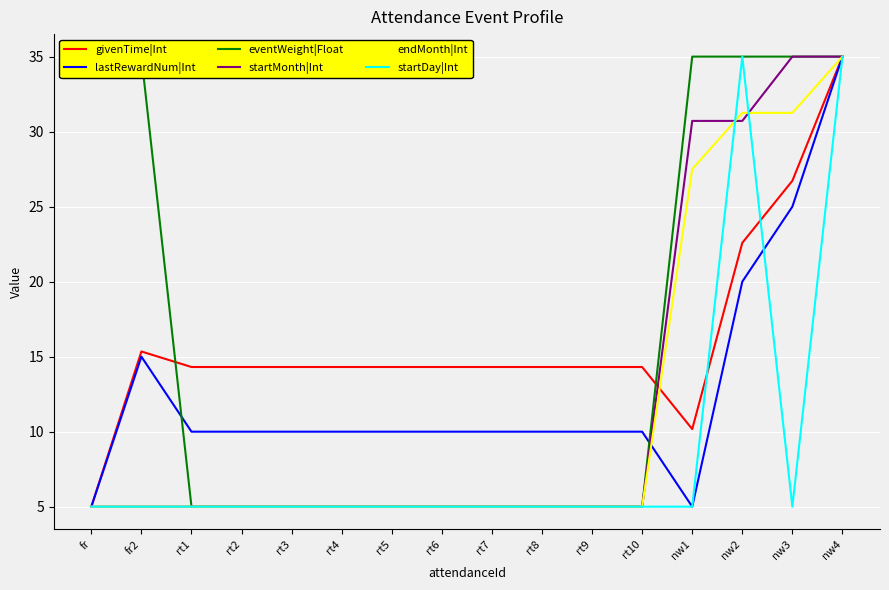

Is it true that endMonth|Int equals 2.2 at rt1?

False